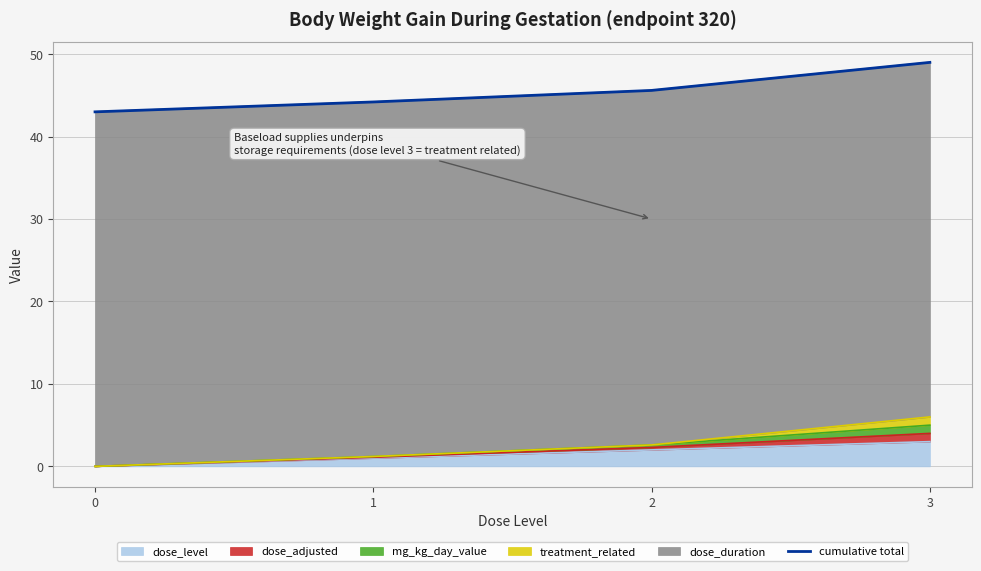

How many categories are shown in the chart?

4